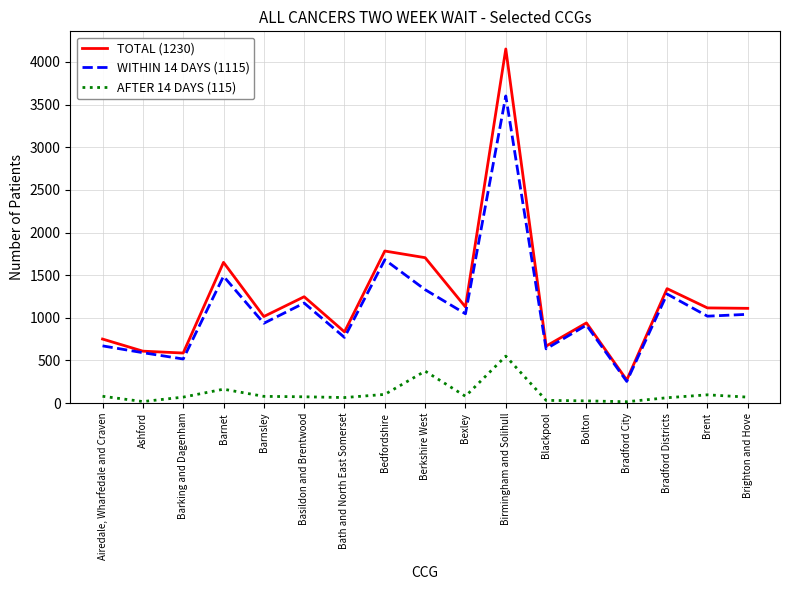

List the series in order of their peak value, lowest first.

AFTER 14 DAYS (115), WITHIN 14 DAYS (1115), TOTAL (1230)